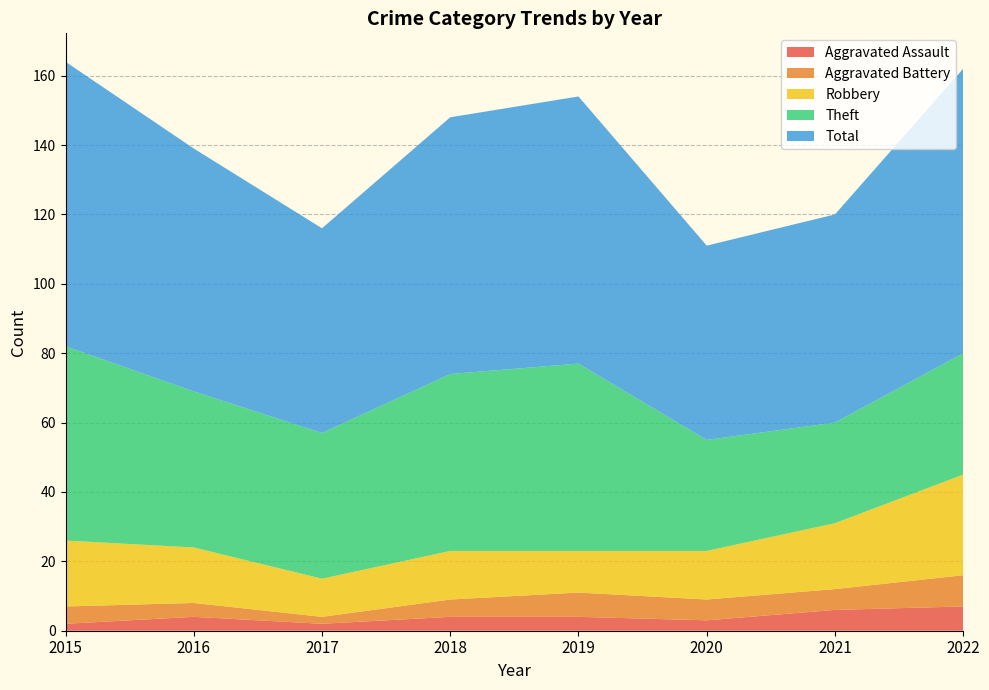

Reading right to left, what are all the values shown in this chart?

Aggravated Assault: 2022=7	2021=6	2020=3	2019=4	2018=4	2017=2	2016=4	2015=2
Aggravated Battery: 2022=9	2021=6	2020=6	2019=7	2018=5	2017=2	2016=4	2015=5
Robbery: 2022=29	2021=19	2020=14	2019=12	2018=14	2017=11	2016=16	2015=19
Theft: 2022=35	2021=29	2020=32	2019=54	2018=51	2017=42	2016=45	2015=56
Total: 2022=82	2021=60	2020=56	2019=77	2018=74	2017=59	2016=70	2015=82